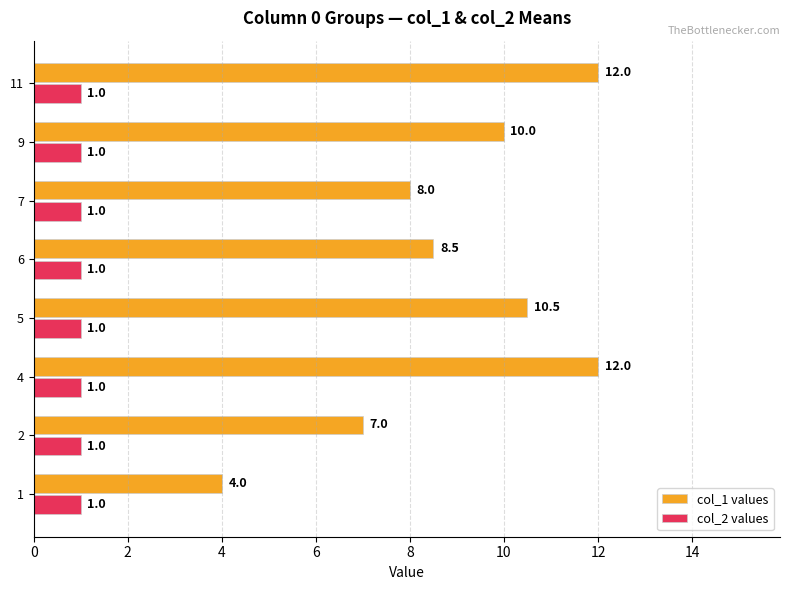

What is the difference between the highest and lowest values at 6?

7.5